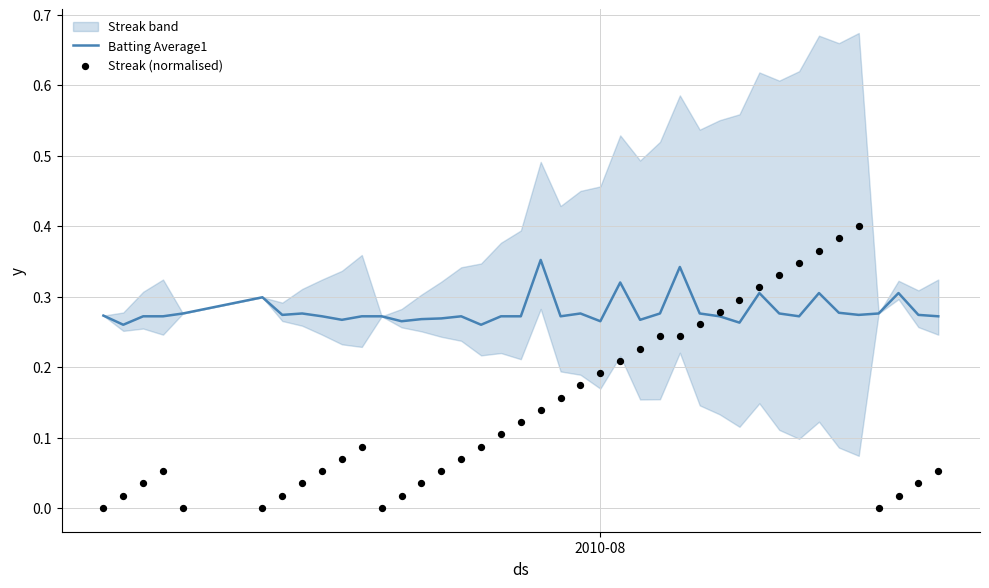

Which series has the largest total across all categories?

Batting Average1